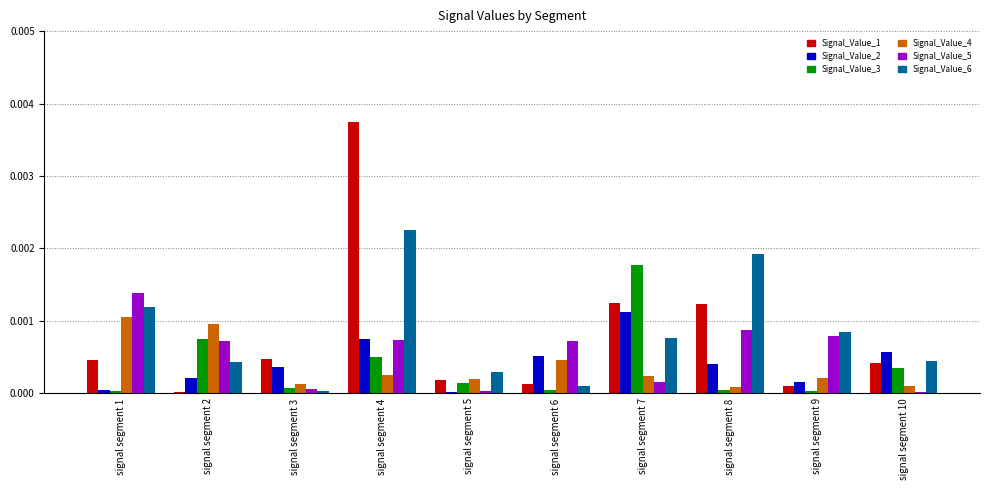

At which category is the sum across all series the highest?

signal segment 4